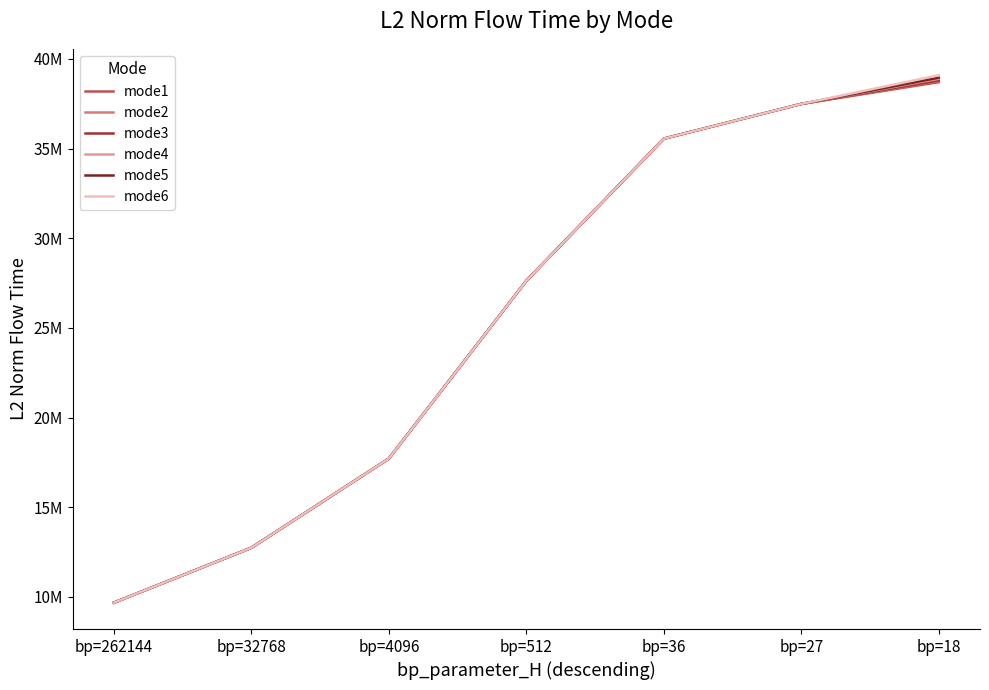

Does the chart have visible grid lines?

No